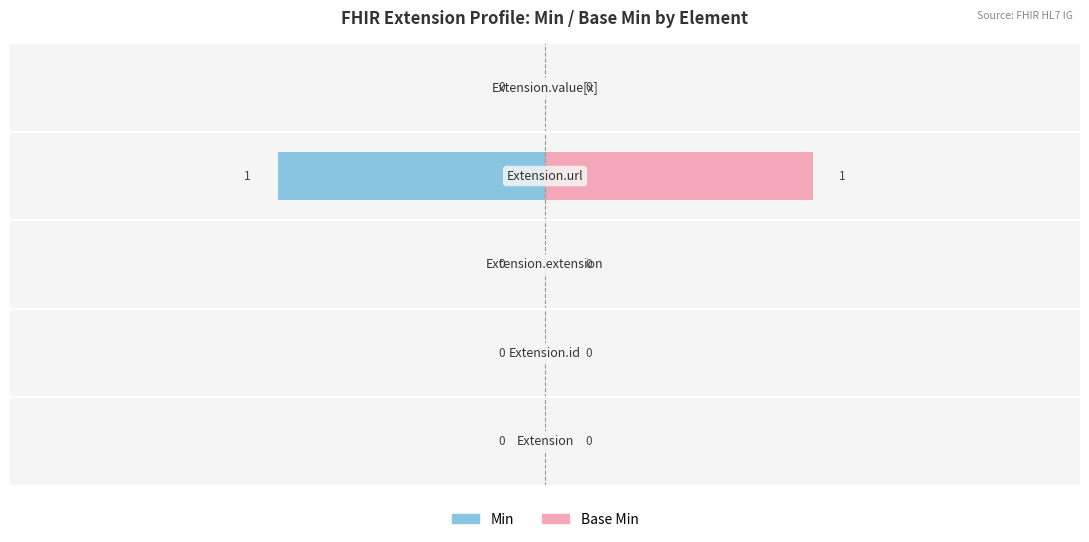

Rank the series by their average value, from highest to lowest.

Base Min, Min